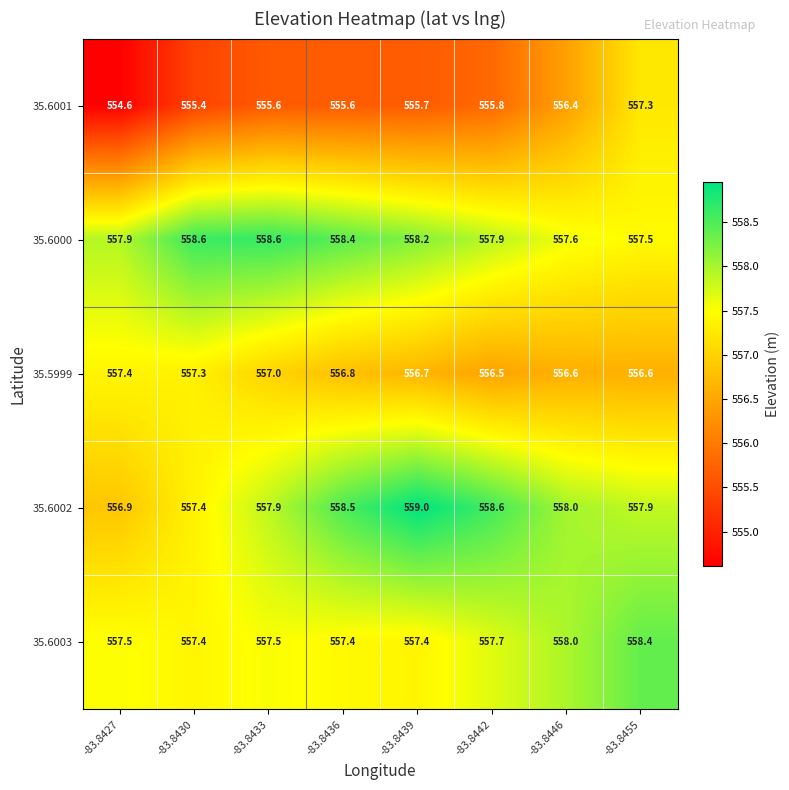

What is the difference between the 35.6002 values at -83.8442 and -83.8455?

0.7